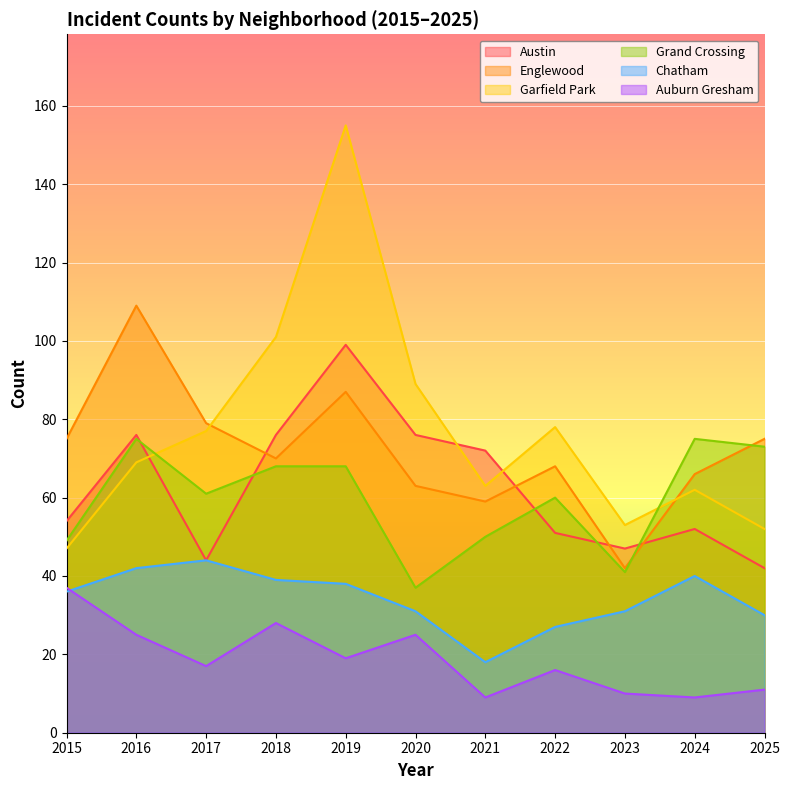

At 2021, list the series in order from smallest to largest.

Auburn Gresham, Chatham, Grand Crossing, Englewood, Garfield Park, Austin